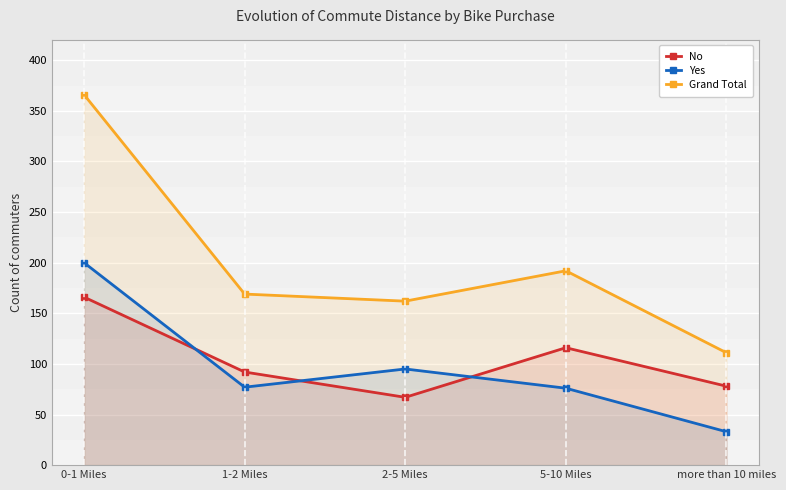

Between more than 10 miles and 0-1 Miles, which is larger?

0-1 Miles